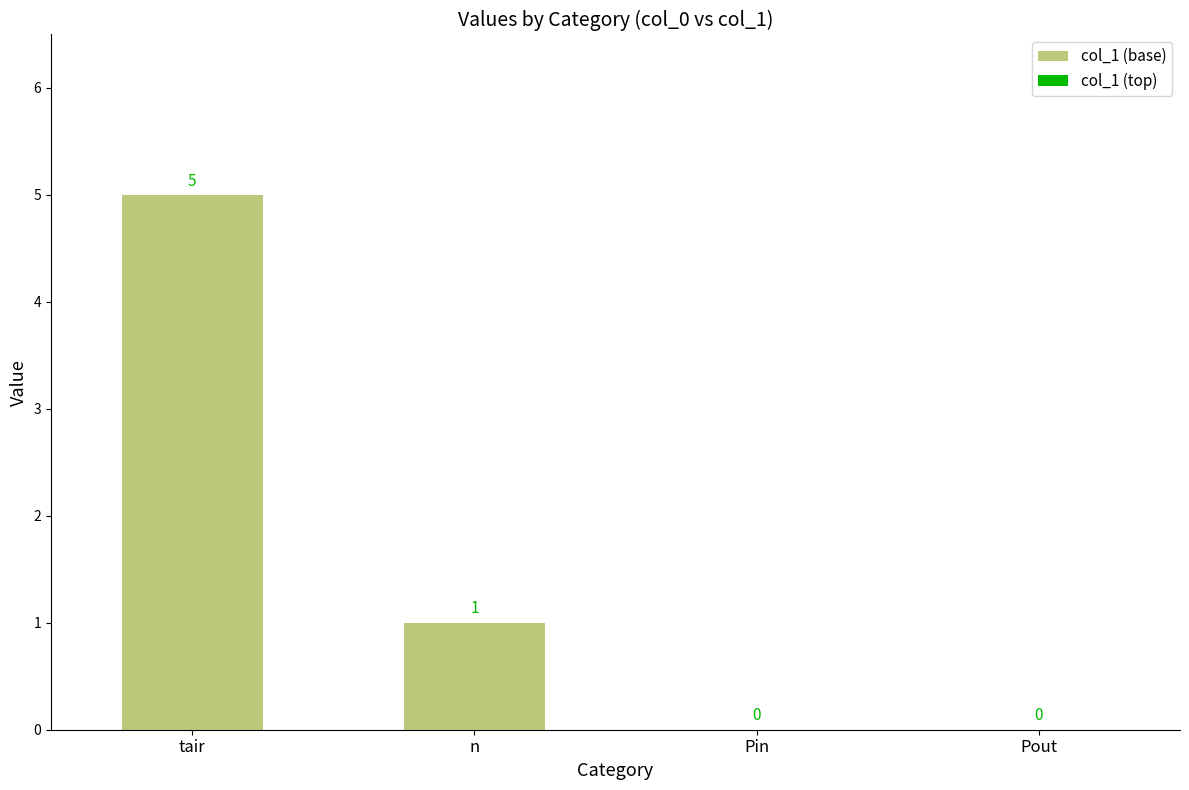

Which label corresponds to the largest value in the chart?

tair